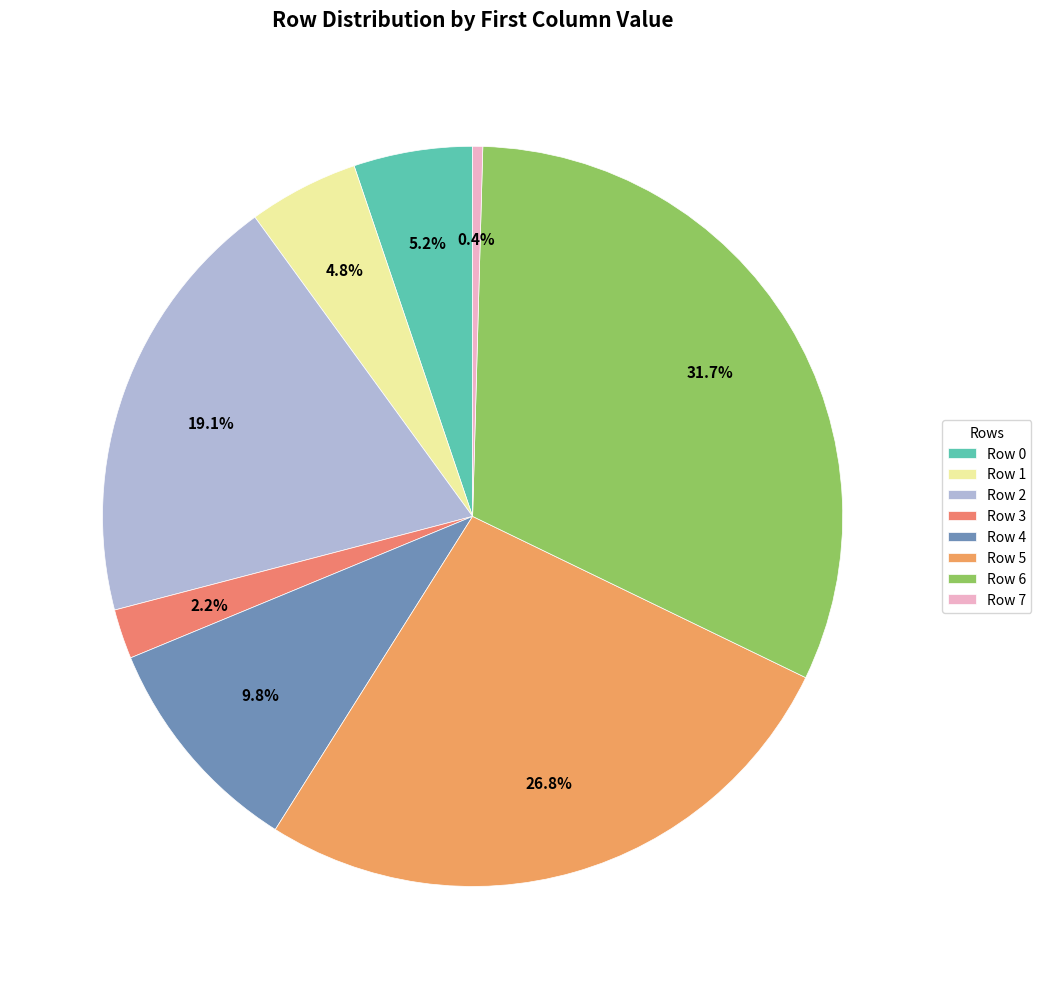

What percentage is NOT represented by Row 1?

95.2%